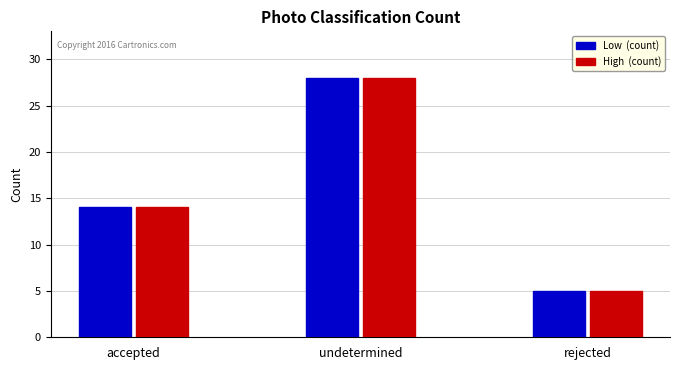

Which label corresponds to the smallest value in the chart?

rejected